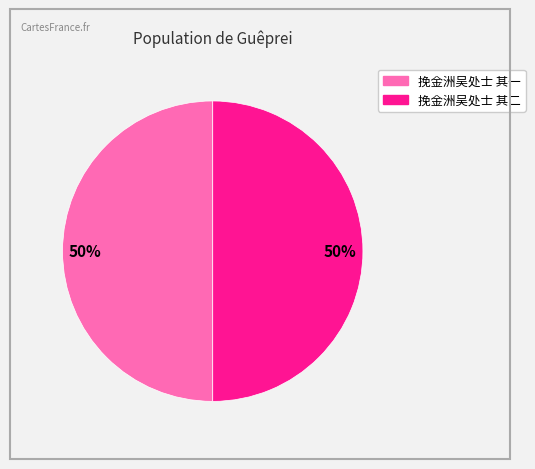

What is the ratio of the value at 挽金洲吴处士 其一 to the value at 挽金洲吴处士 其二?

1.0